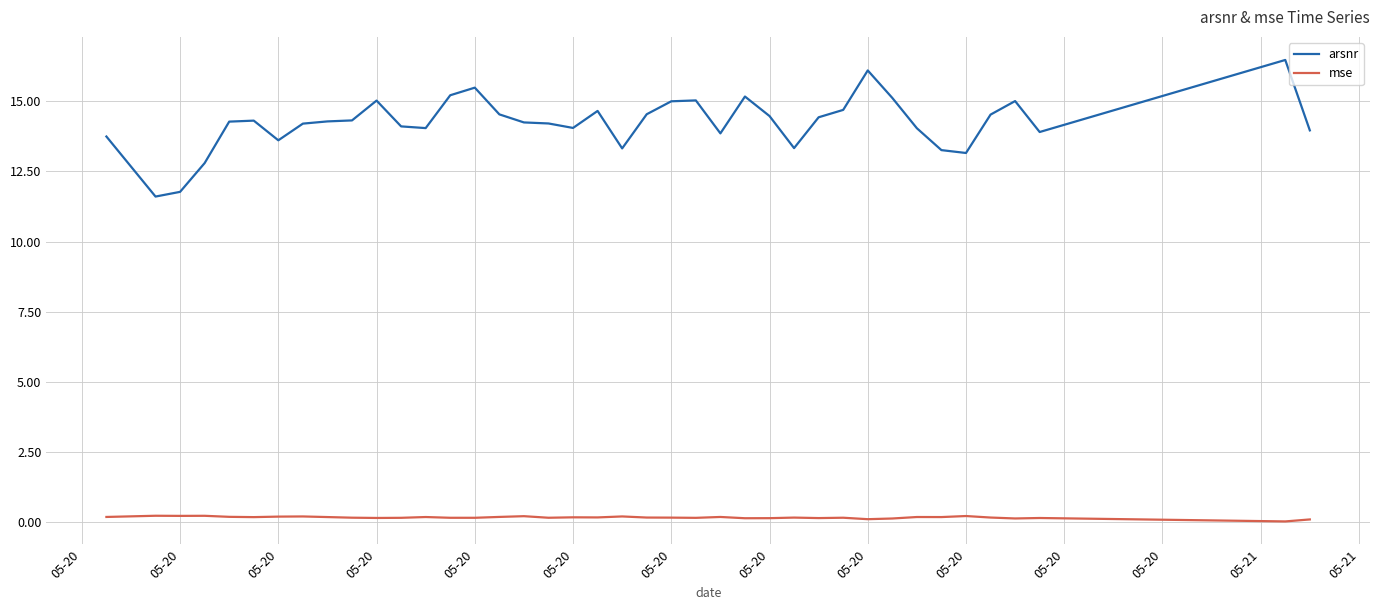

Which series has the largest total across all categories?

arsnr